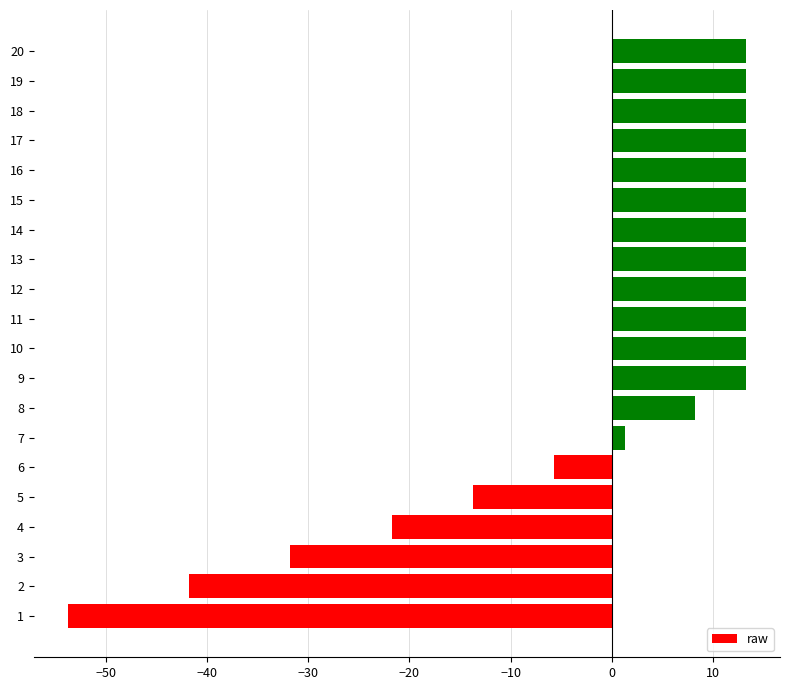

The value at 9 is 8.4. True or false?

False